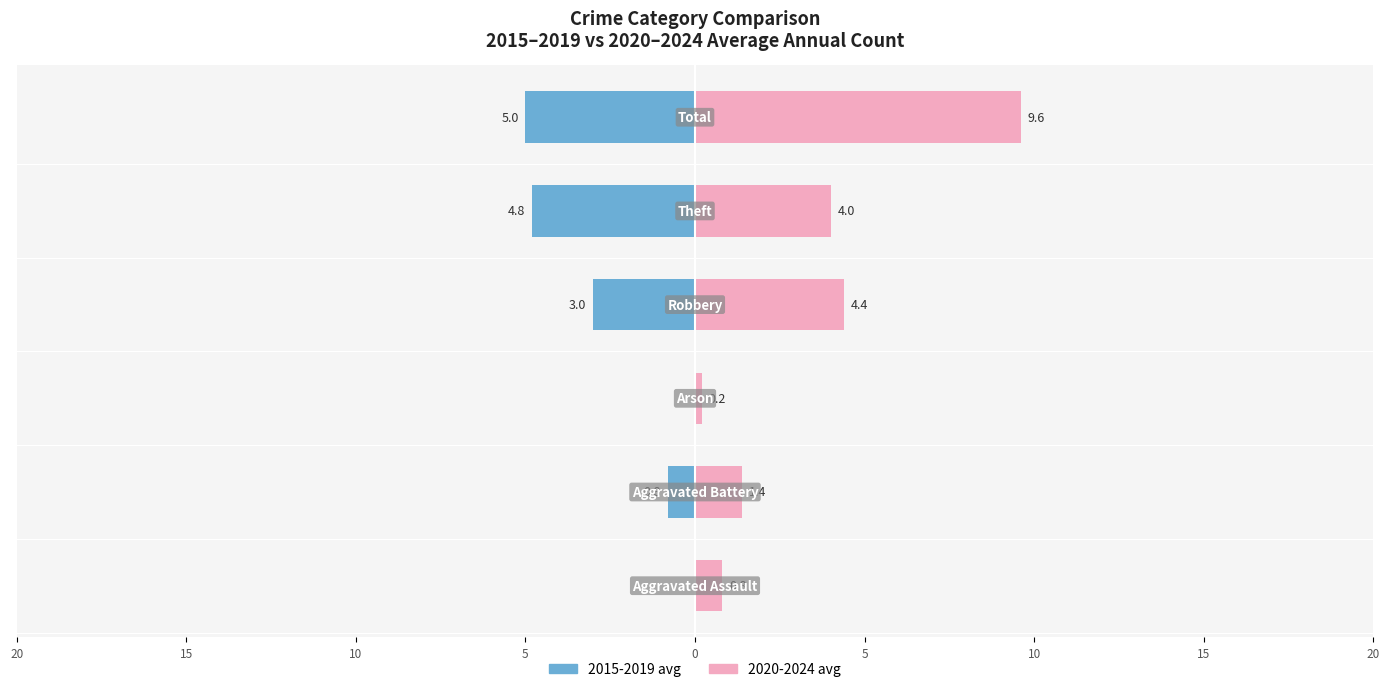

The 2020-2024 avg series shows 0.2 at 20. True or false?

False